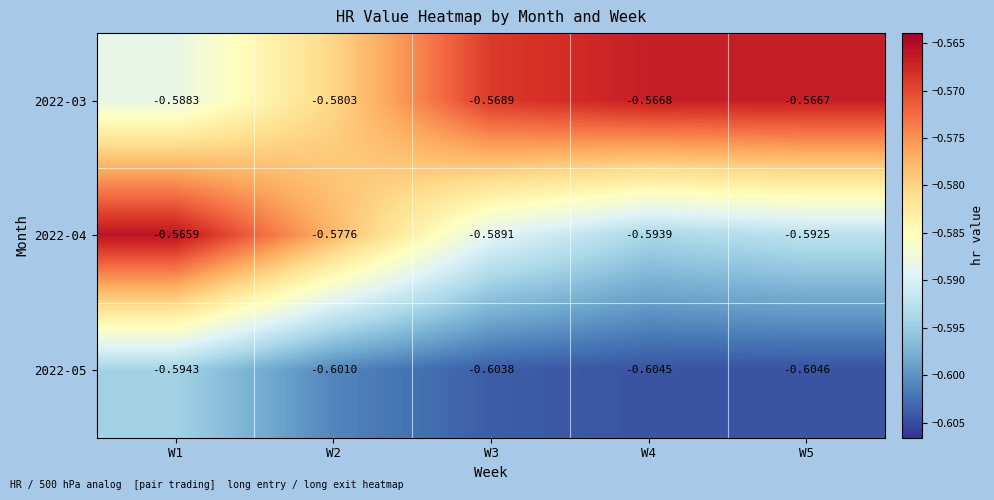

Is the value of 2022-03 at W1 greater than the value of 2022-04 at W3?

Yes